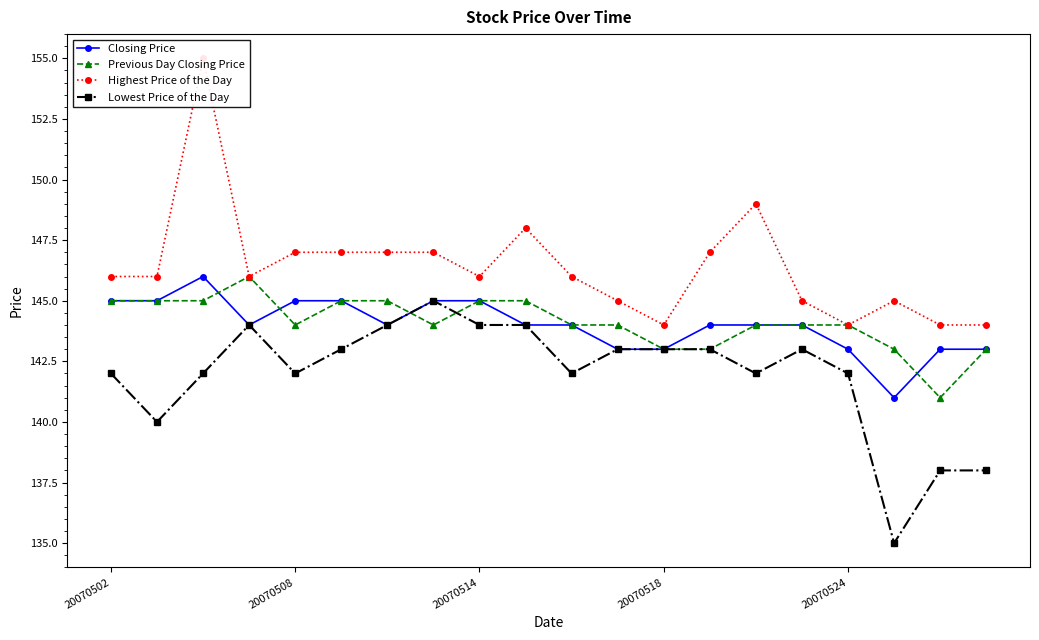

In Closing Price, how many points are lower than both neighbors (excluding endpoints)?

3